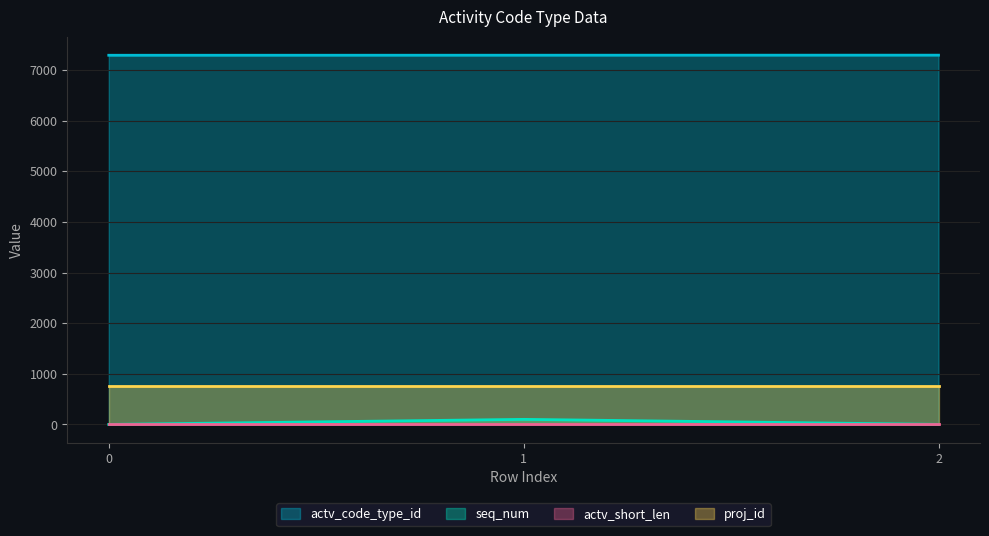

What is the minimum value for actv_code_type_id?

7292